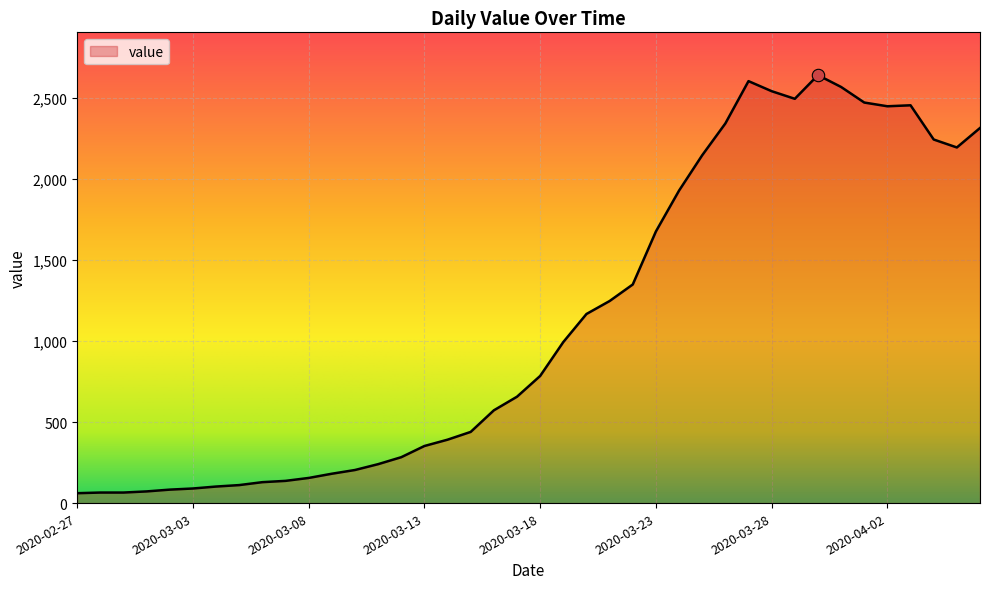

What is the difference between the maximum and minimum values?

2578